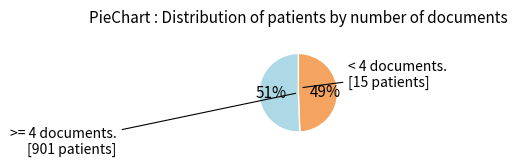

Is there a majority slice in this chart?

Yes